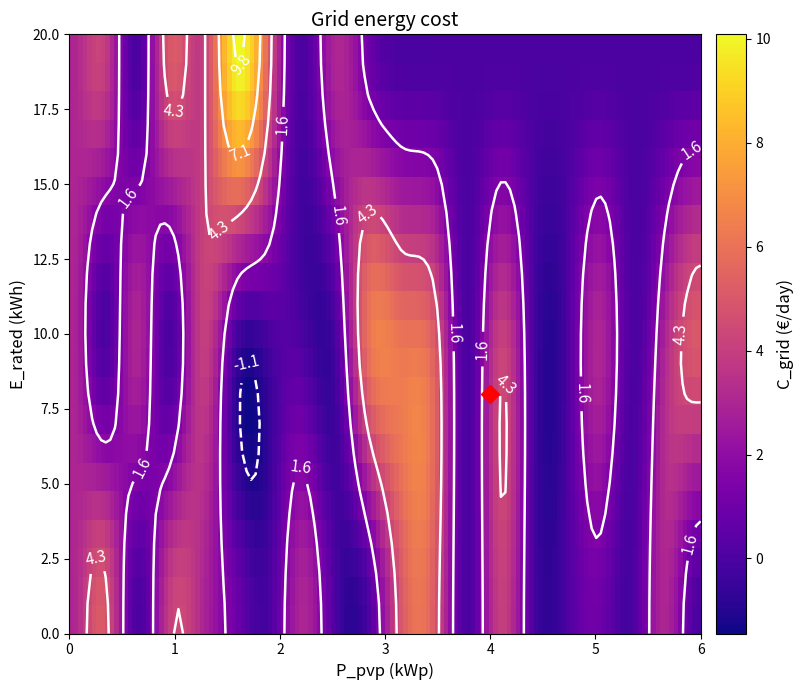

The 0 series shows -3 at 6. True or false?

False